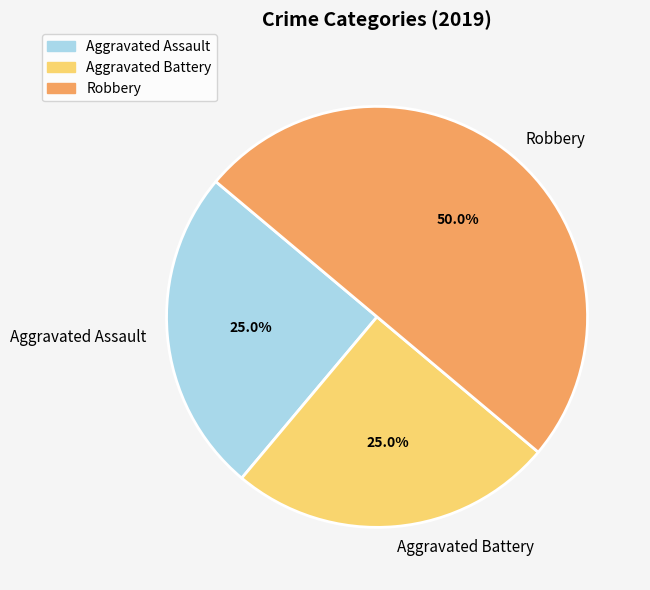

To the nearest percent, what percentage of the pie is Robbery?

50%